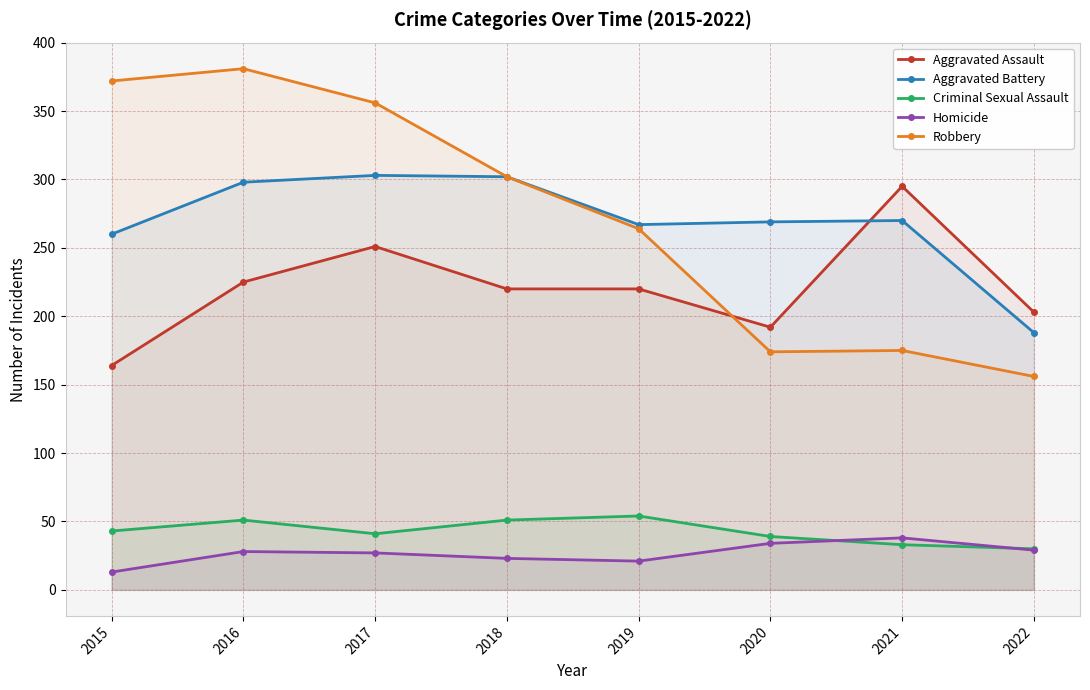

What is the approximate value of Homicide at 2015?

13